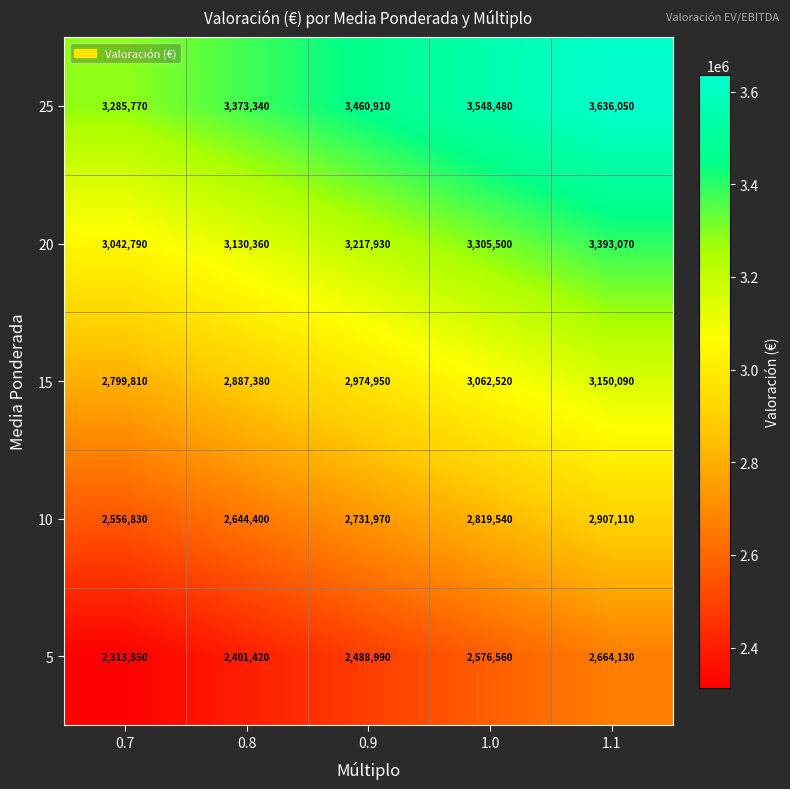

What is the sum of the 10 values at 0.7 and 0.9?

5288800.0